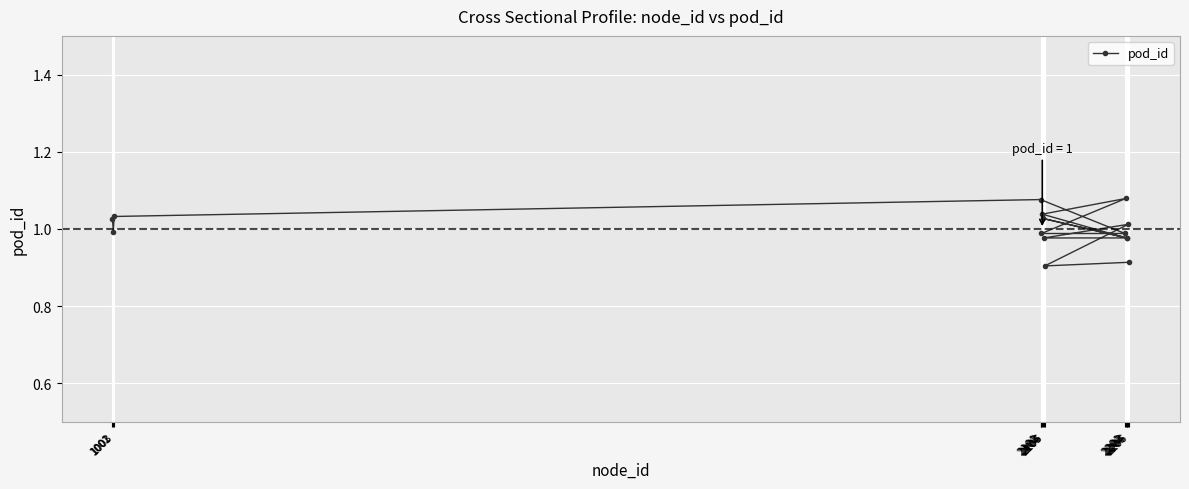

Reading right to left, what are all the values shown in this chart?

0.9	0.9	1.0	1.0	1.0	1.0	1.0	1.0	1.1	1.0	1.0	1.1	1.0	1.0	1.0